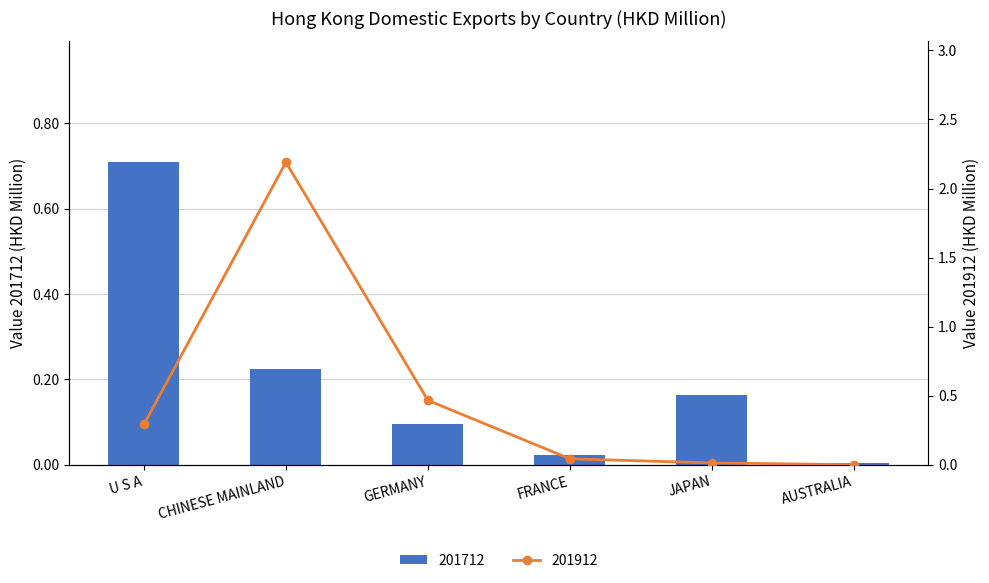

Reading right to left, list all the values displayed in this chart.

201712: AUSTRALIA=0.0	JAPAN=0.2	FRANCE=0.0	GERMANY=0.1	CHINESE MAINLAND=0.2	U S A=0.7
201912: AUSTRALIA=0.0	JAPAN=0.0	FRANCE=0.0	GERMANY=0.5	CHINESE MAINLAND=2.2	U S A=0.3